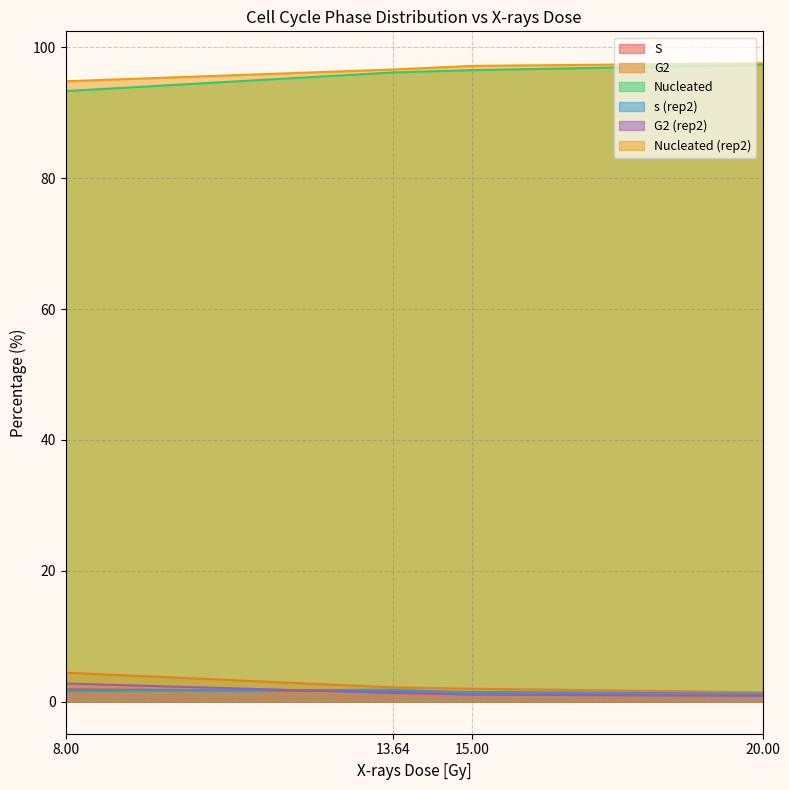

True or false: Nucleated and S intersect in this chart.

False